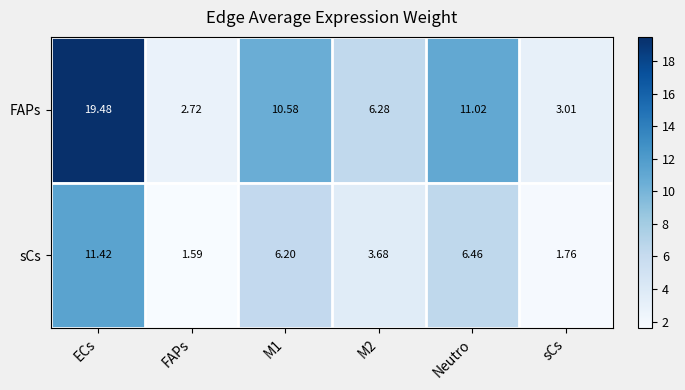

Rank the series by their average value, from highest to lowest.

FAPs, sCs